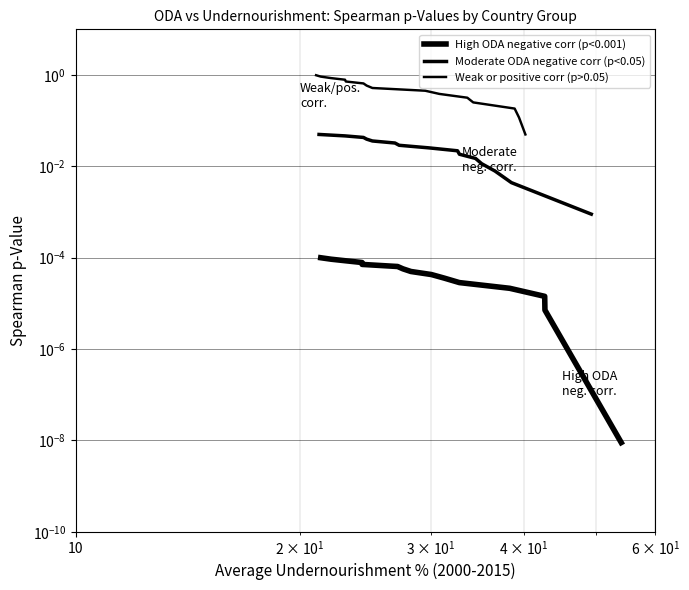

List the series in order of their peak value, highest first.

Weak or positive corr (p>0.05), Moderate ODA negative corr (p<0.05), High ODA negative corr (p<0.001)